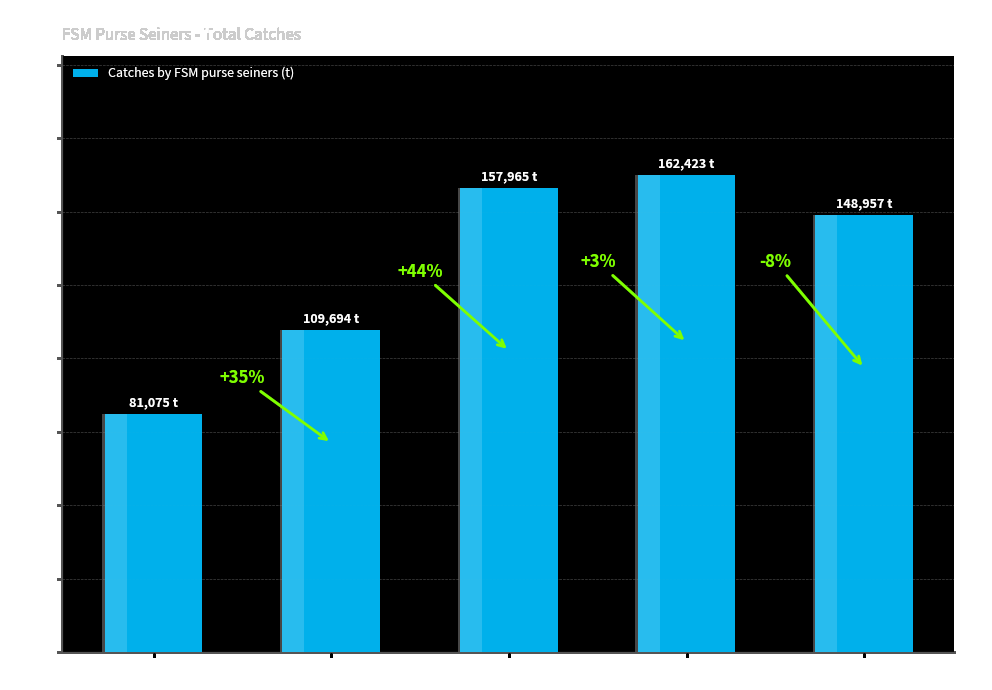

How many series are shown in this chart?

1